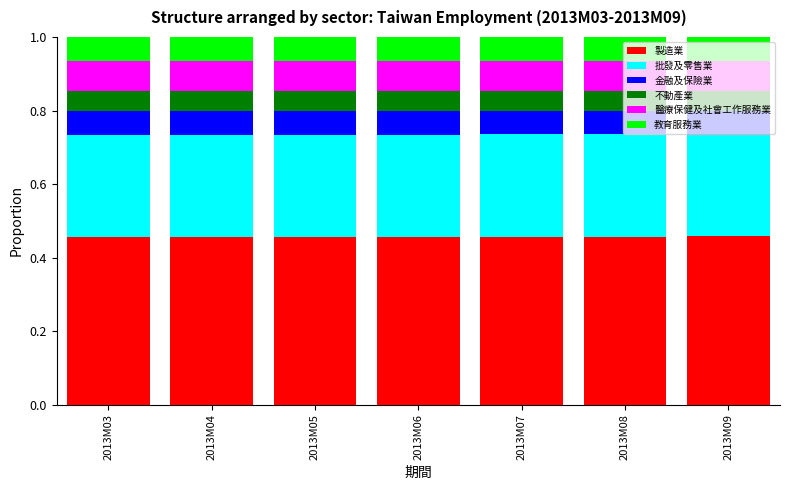

What is the total value across all series at 2013M04?

1.0